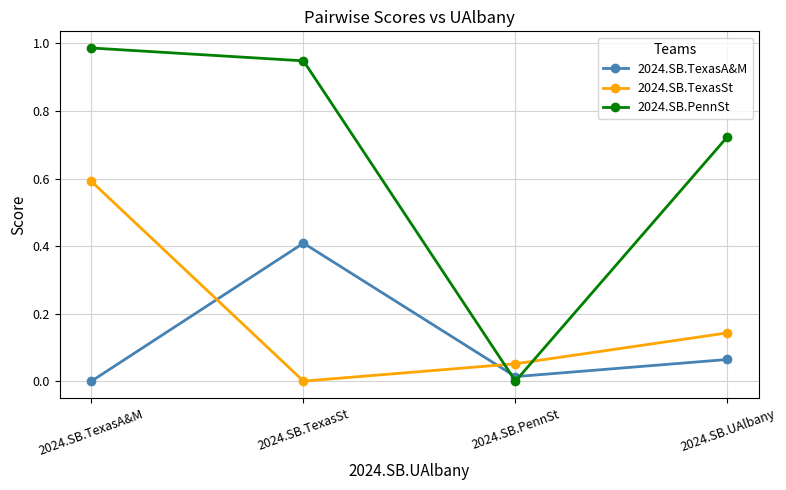

True or false: 2024.SB.PennSt has a value of 1.6 at 2024.SB.TexasSt.

False